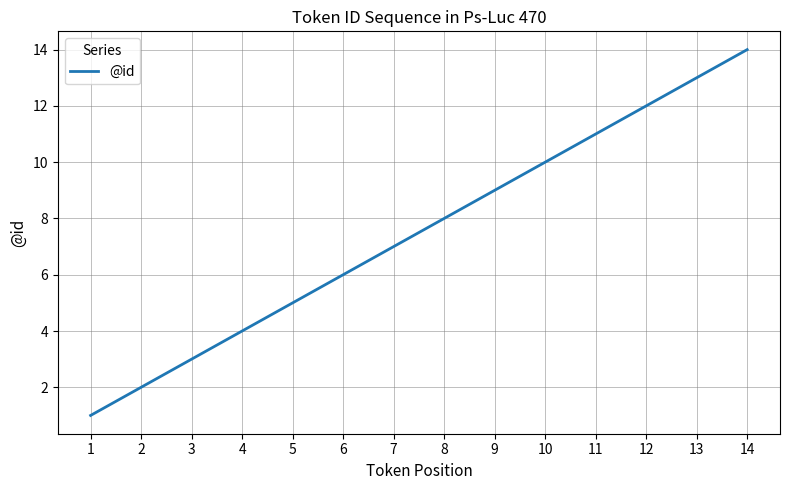

What is the approximate value at 14, to the nearest 5?

15